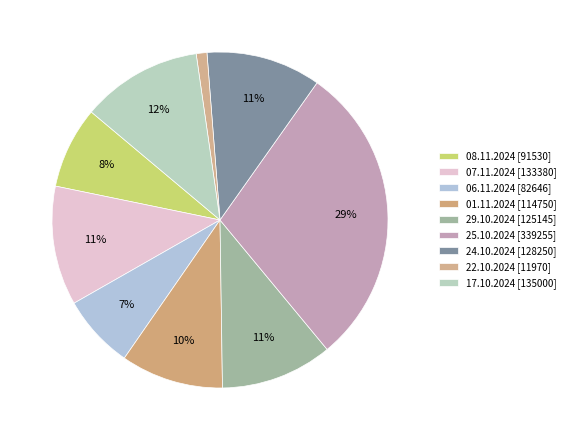

To the nearest percent, what percentage of the pie is 01.11.2024?

10%